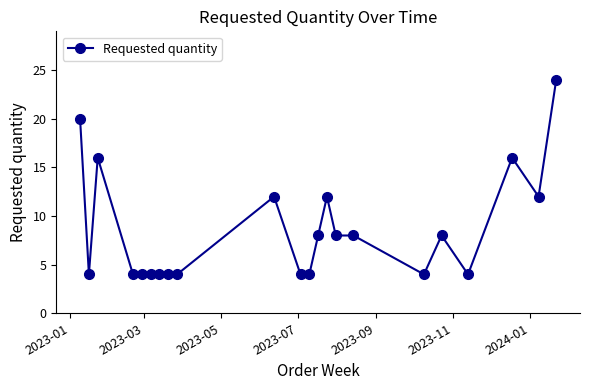

Reading right to left, what are all the values shown in this chart?

24	12	16	4	8	4	8	8	12	8	4	4	12	4	4	4	4	4	4	16	4	20